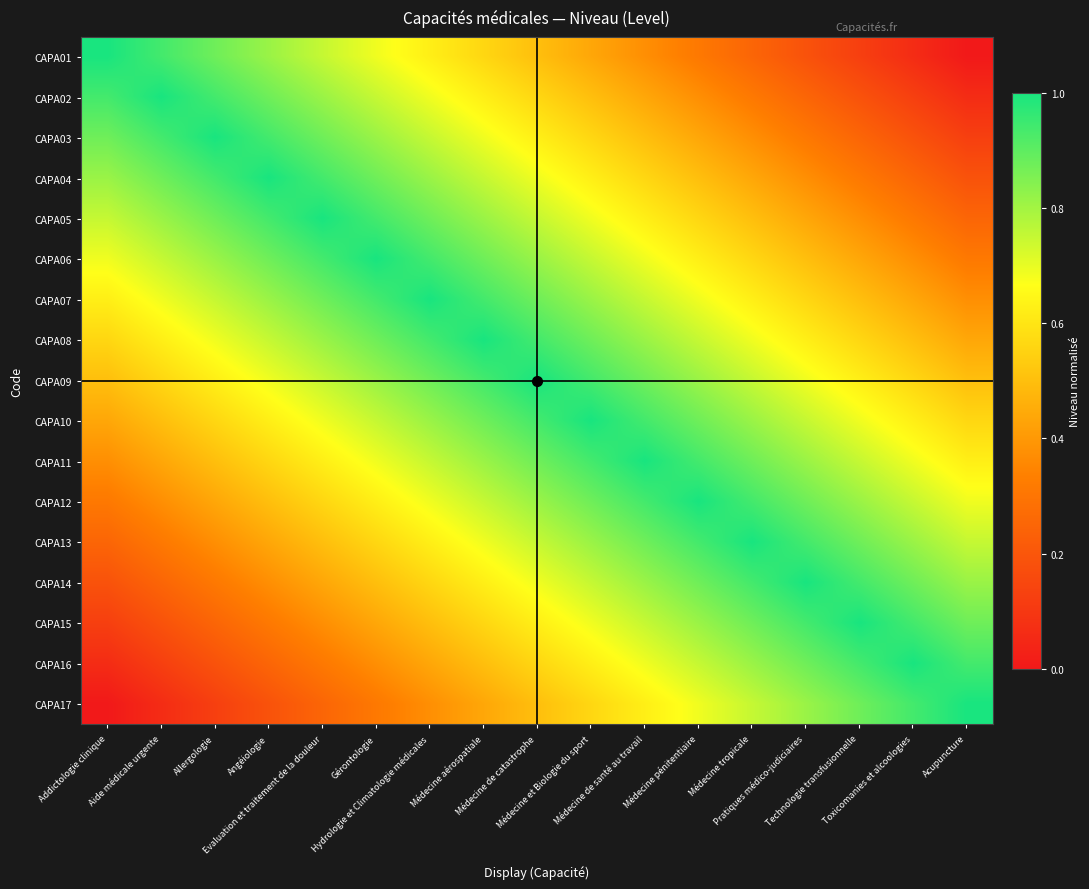

What is the total value across all series at Médecine tropicale?

11.5